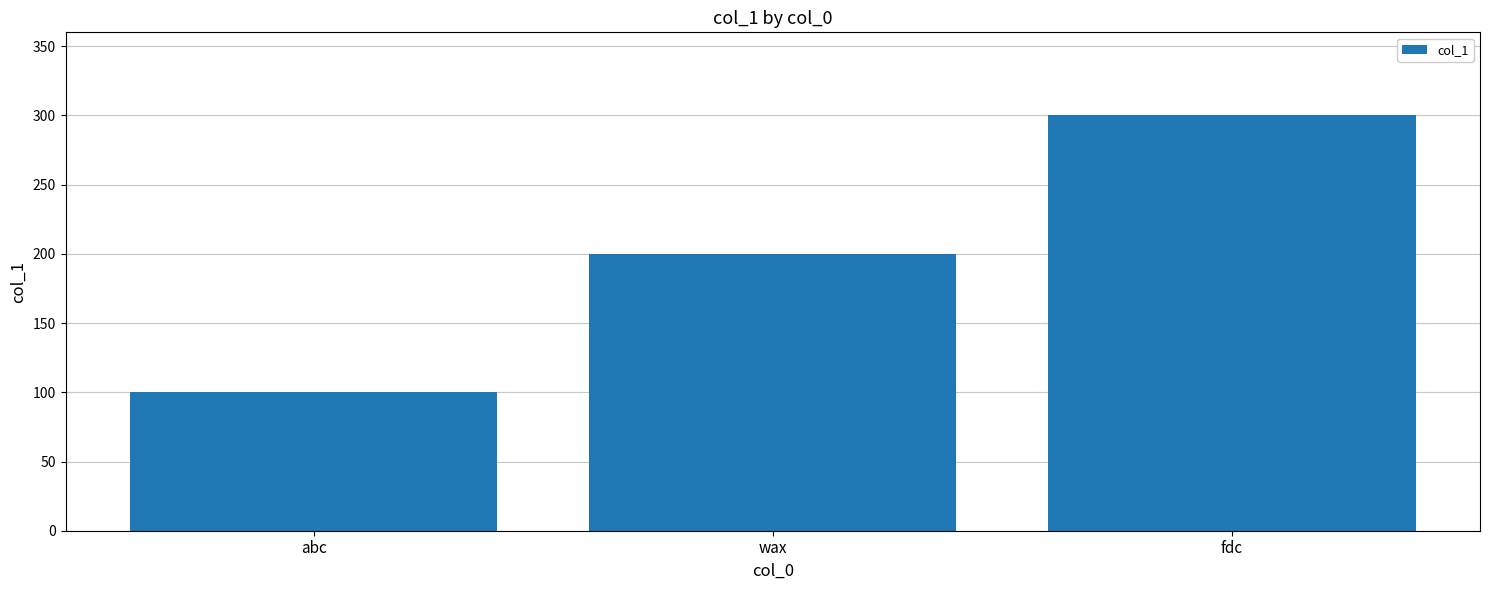

Where is the data nearest to the value 200?

wax